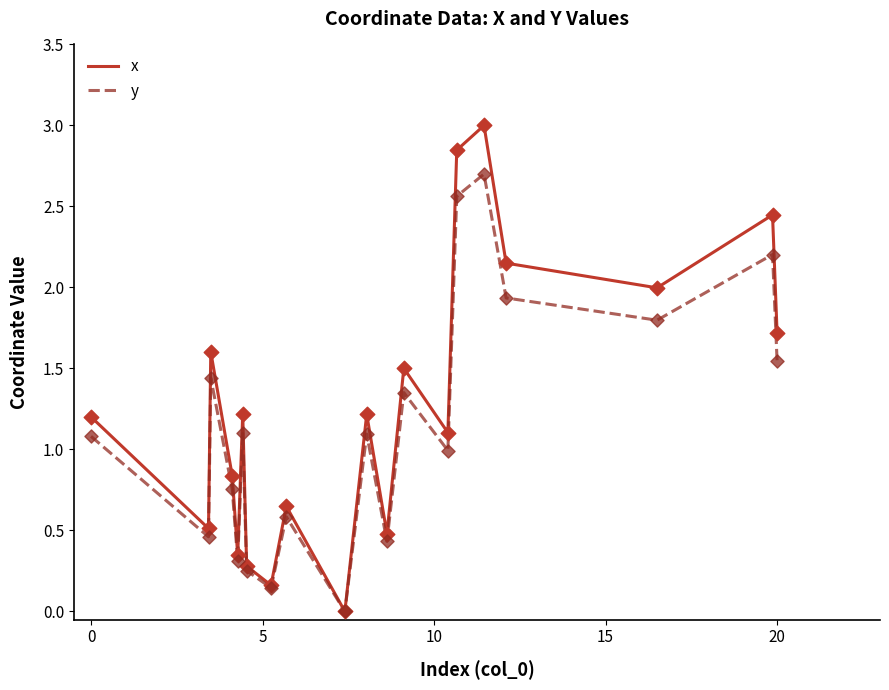

What are all the series names shown in the legend?

x, y